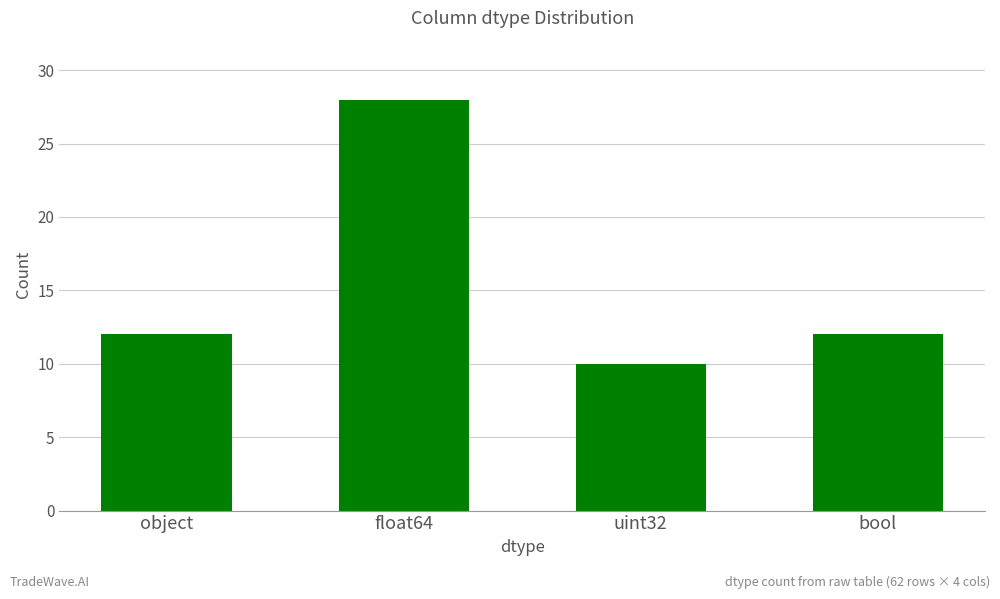

Count the number of categories in the chart.

4